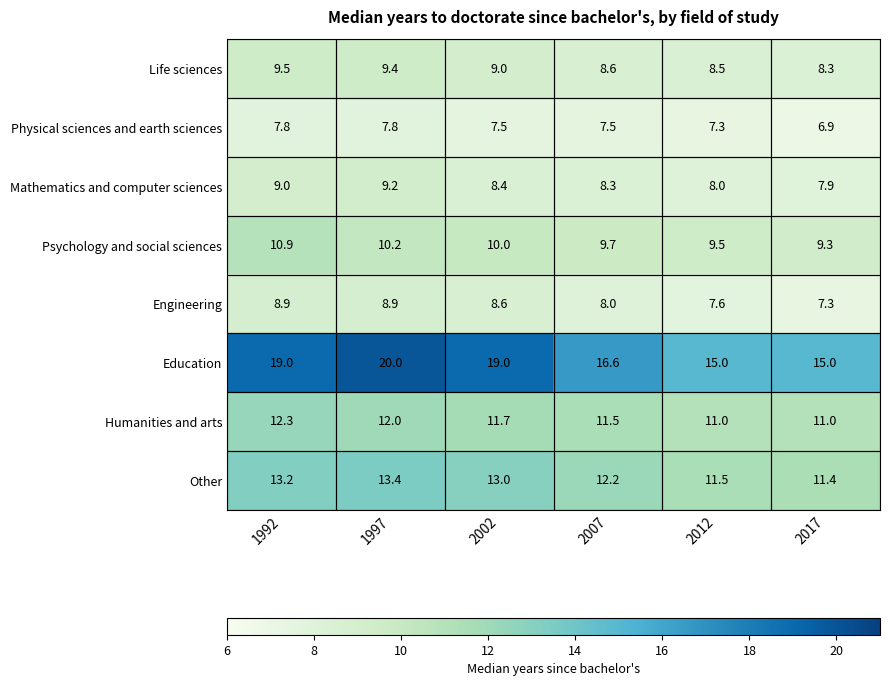

The Physical sciences and earth sciences series shows 4.3 at 2002. True or false?

False